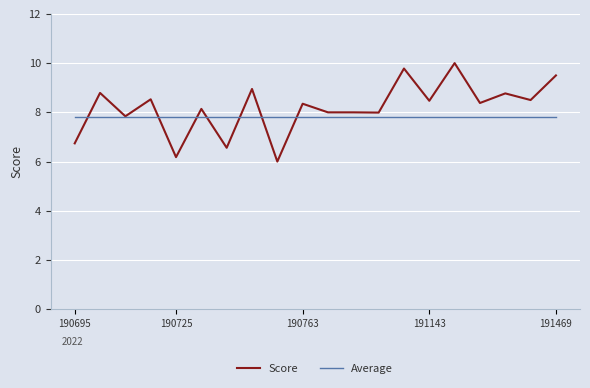

Rank the series by their maximum value, from highest to lowest.

Score, Average